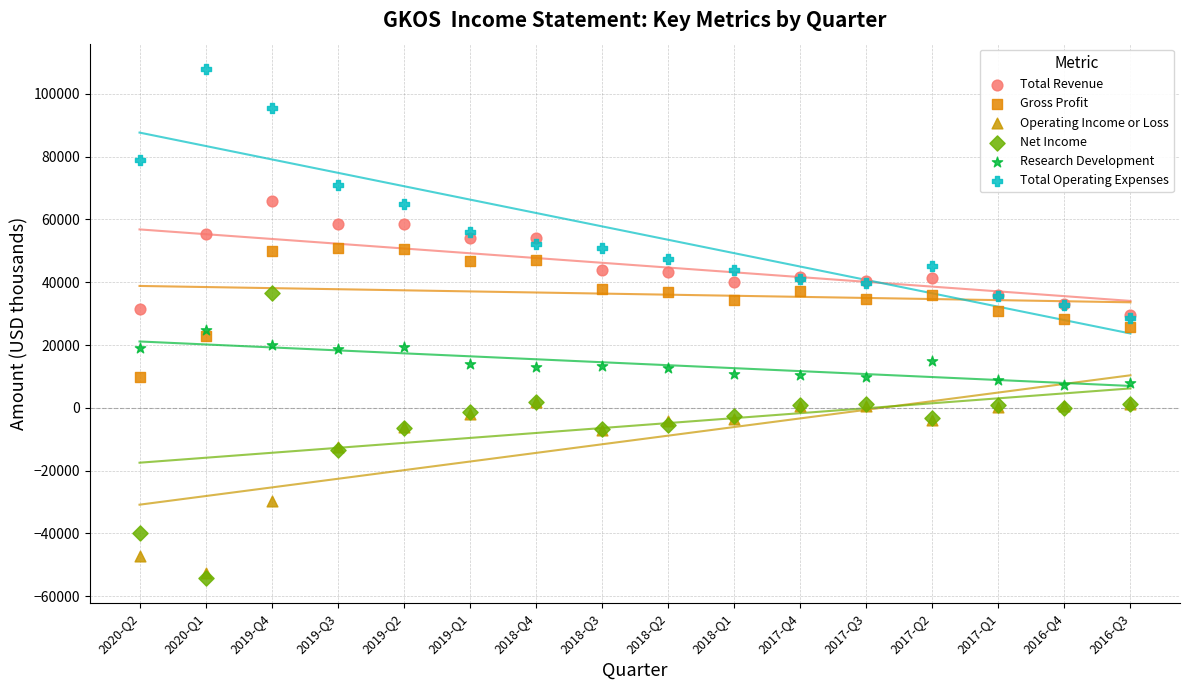

In the Operating Income or Loss series, what Y value is closest to -25350?

-29700